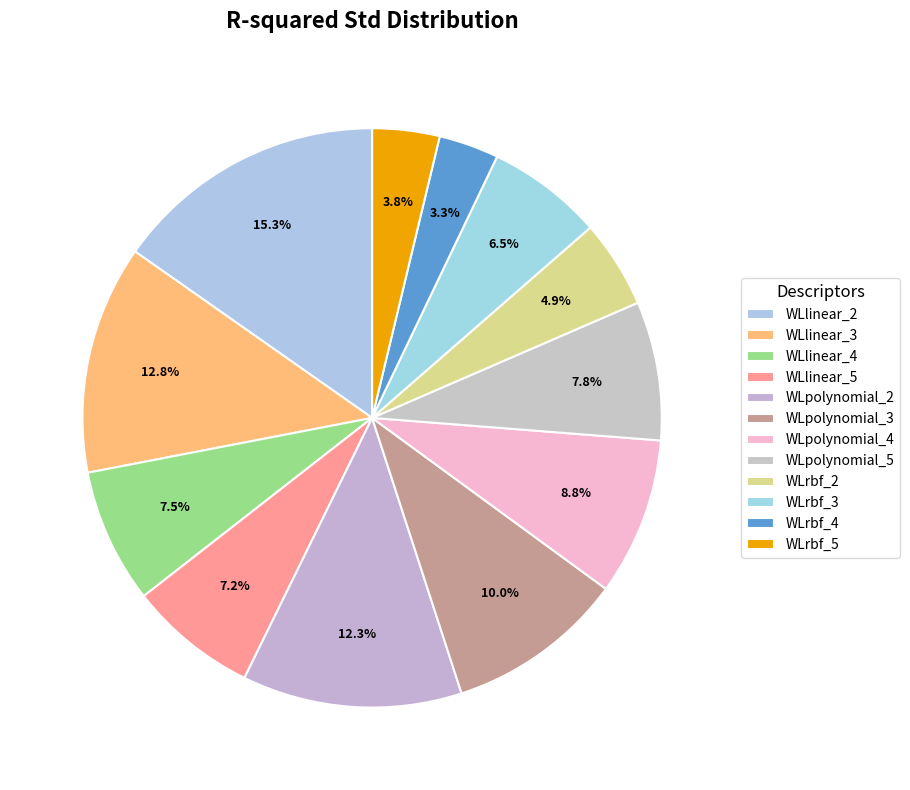

What is the change in value from WLrbf_3 to WLrbf_5?

-0.1